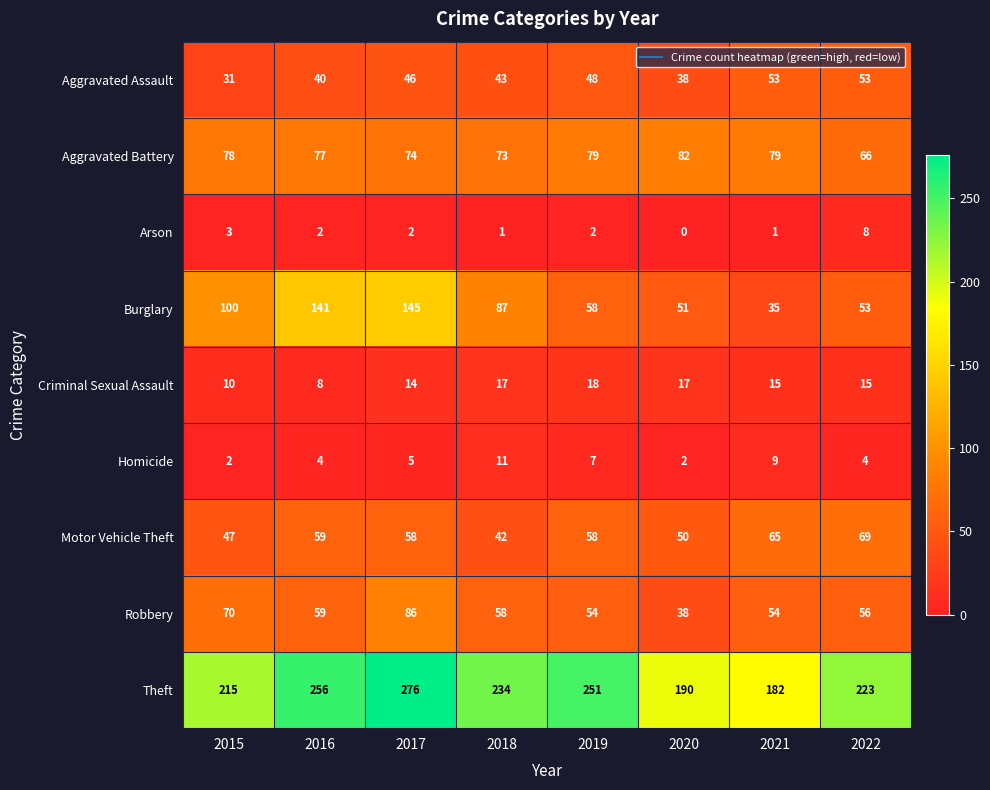

Is it true that Criminal Sexual Assault equals 15 at 2021?

True